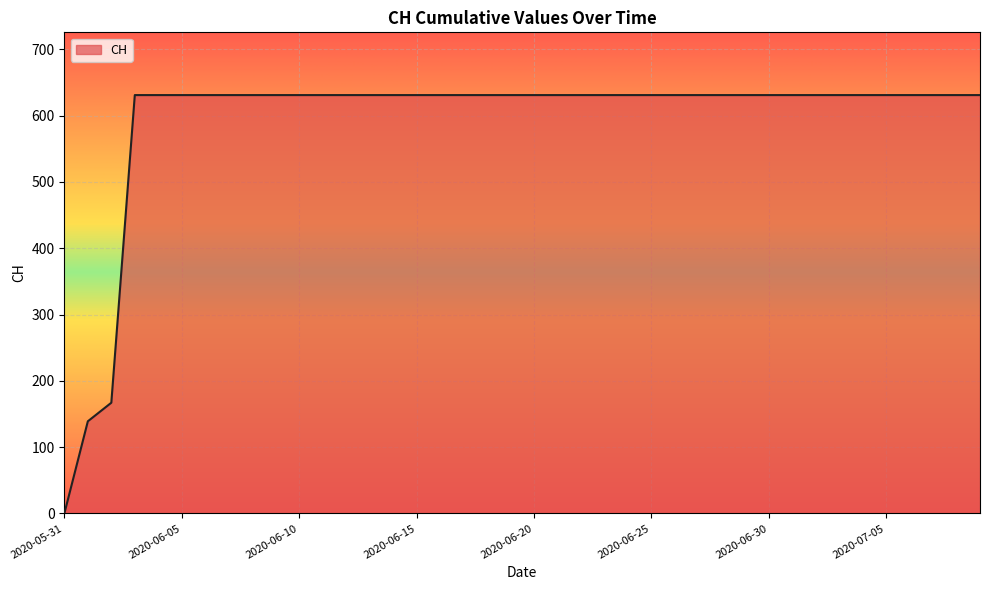

What is the maximum value shown in the chart?

631